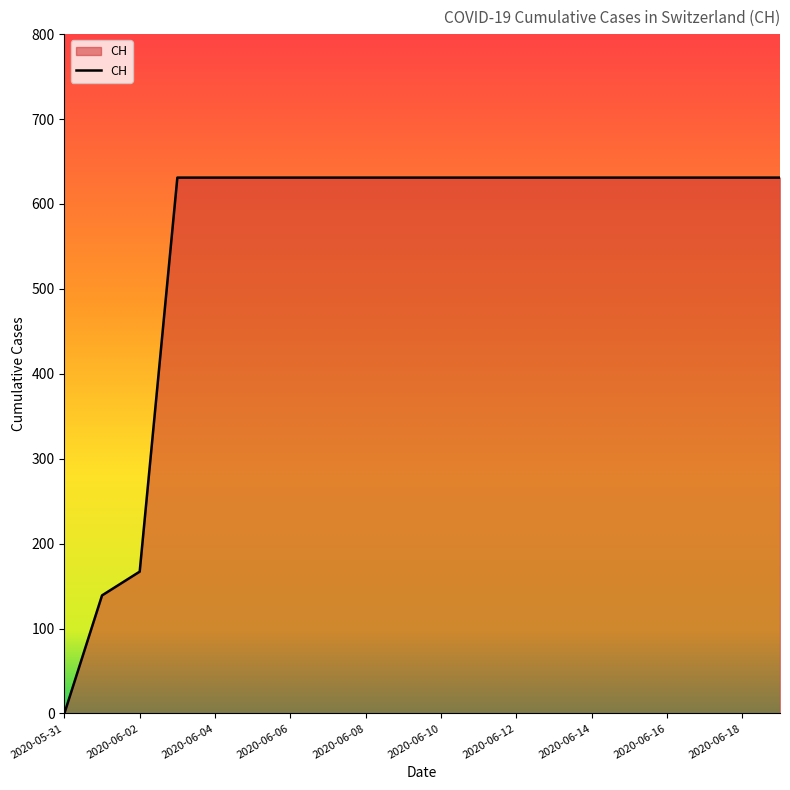

What is the difference between the maximum and minimum values?

631